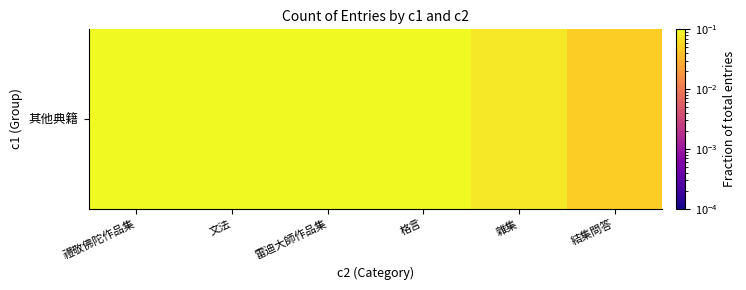

List the labels in order of value, largest first.

文法, 格言, 禮敬佛陀作品集, 雷迪大師作品集, 雜集, 結集問答